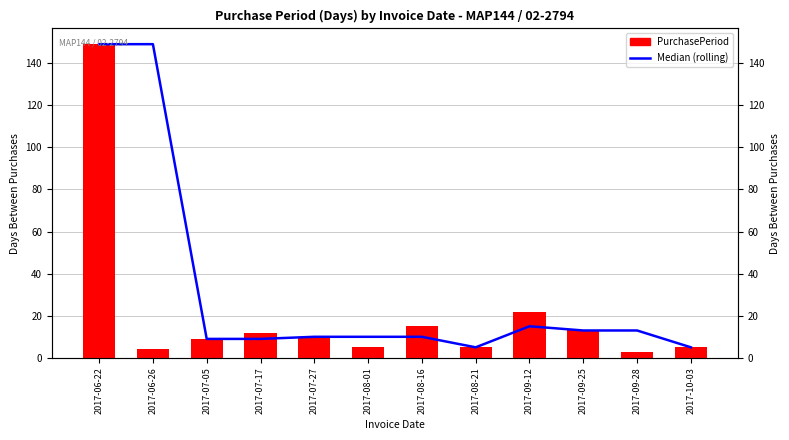

What are all the series names shown in the legend?

Median (rolling), PurchasePeriod